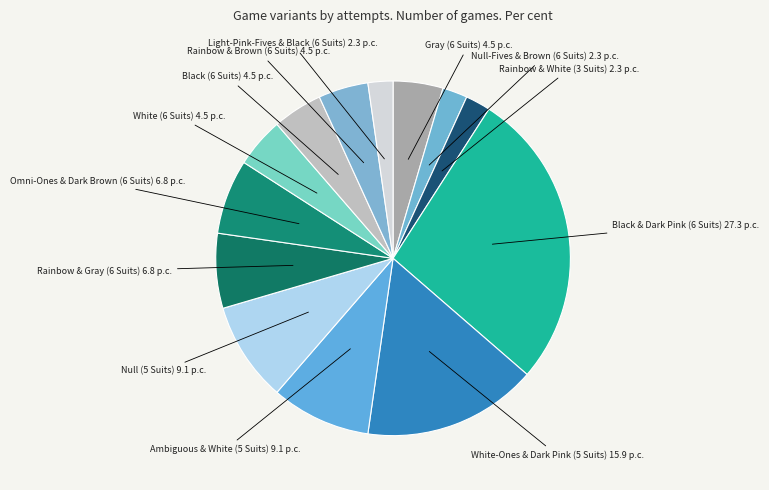

True or false: Null-Fives & Brown (6 Suits) accounts for 2% of the total.

True